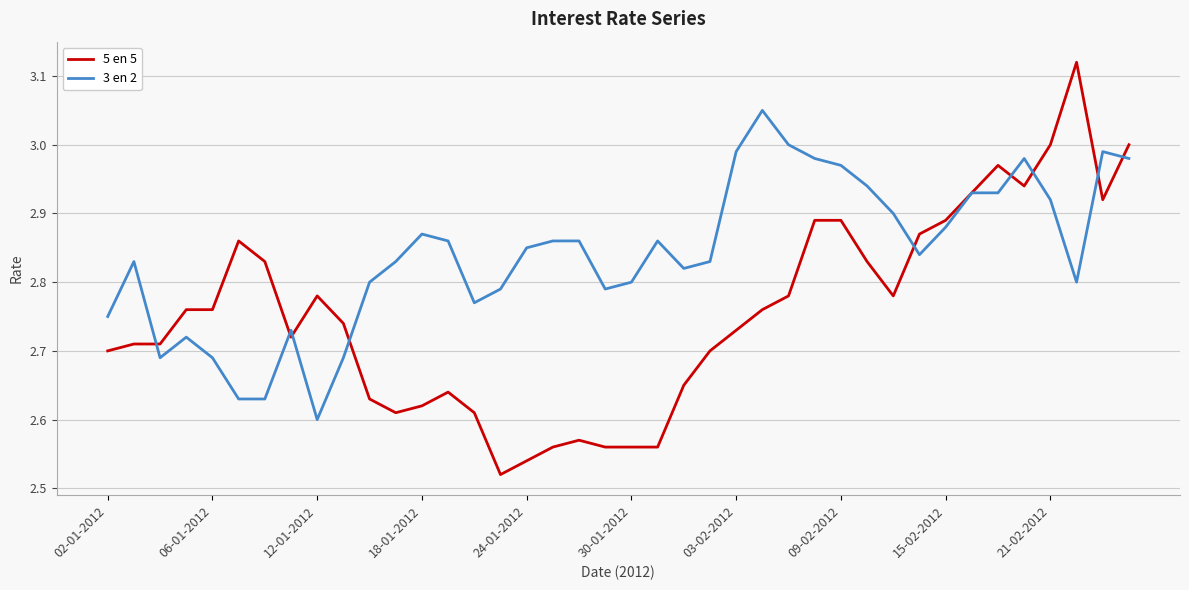

Rank the series by their maximum value, from highest to lowest.

5 en 5, 3 en 2